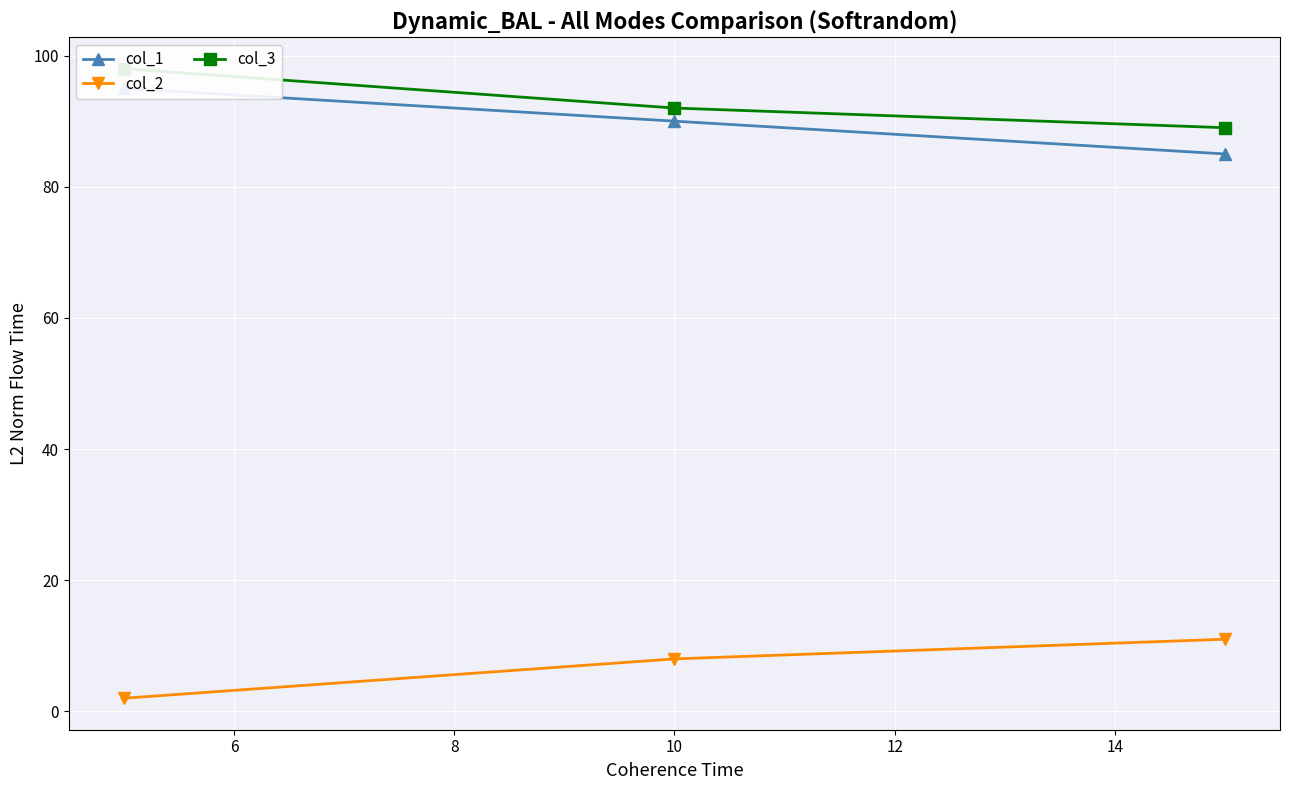

At how many categories does at least one series exceed 54?

3